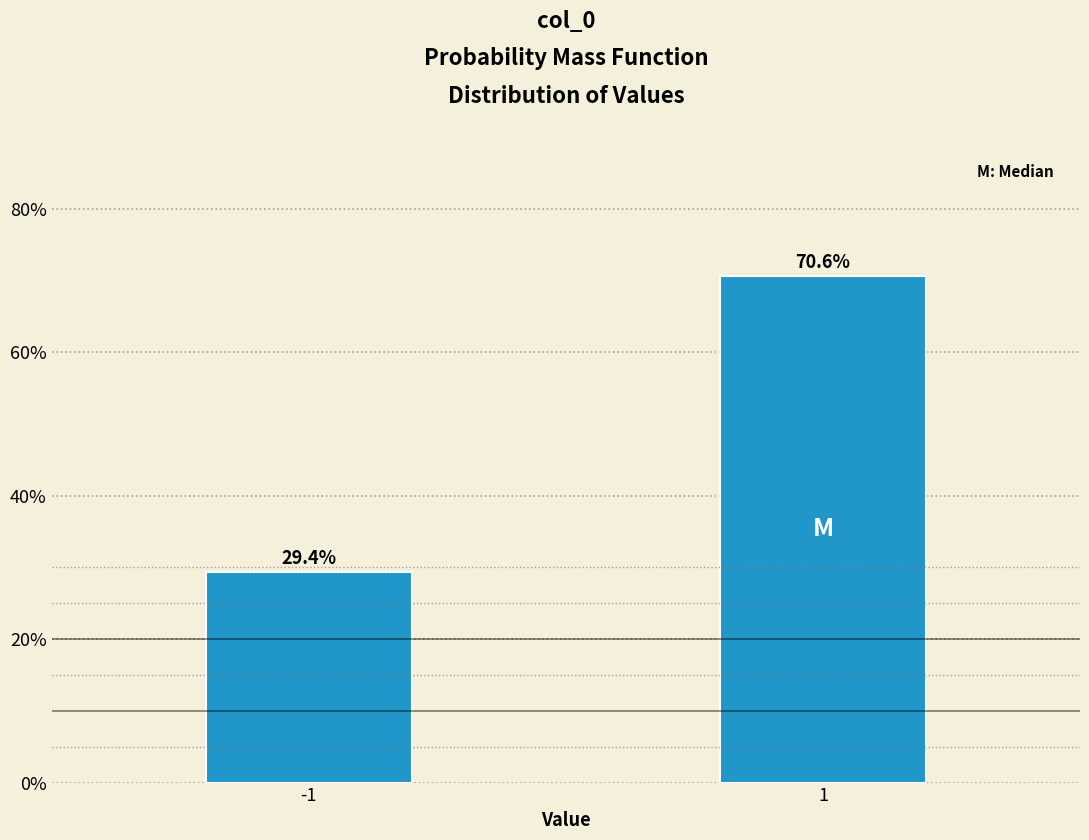

Reading right to left, extract all data points from this chart.

70.6	29.4